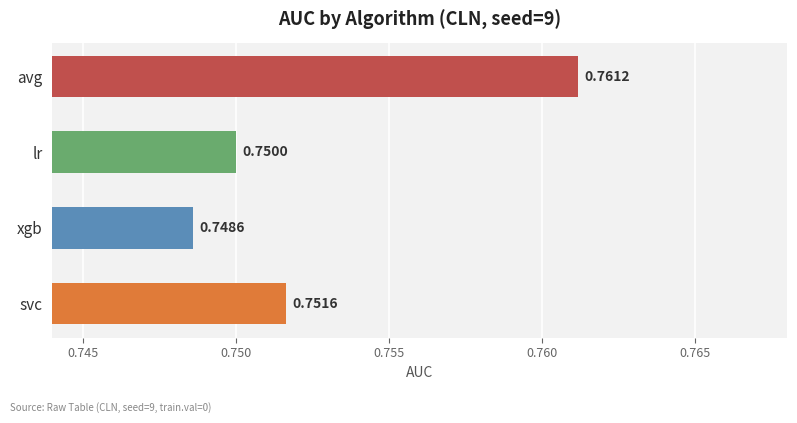

Which has a higher value, xgb or avg?

avg